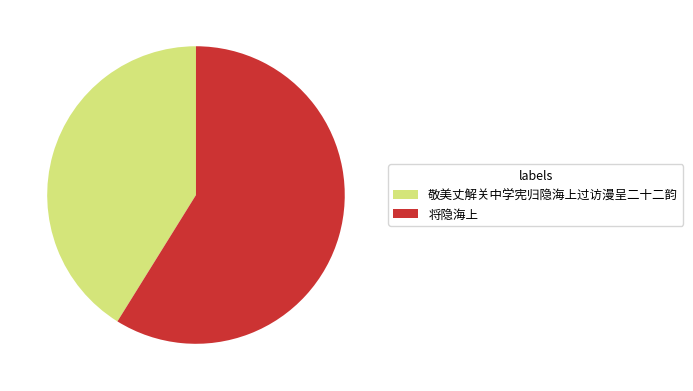

Does 将隐海上 represent more than half of the total?

Yes